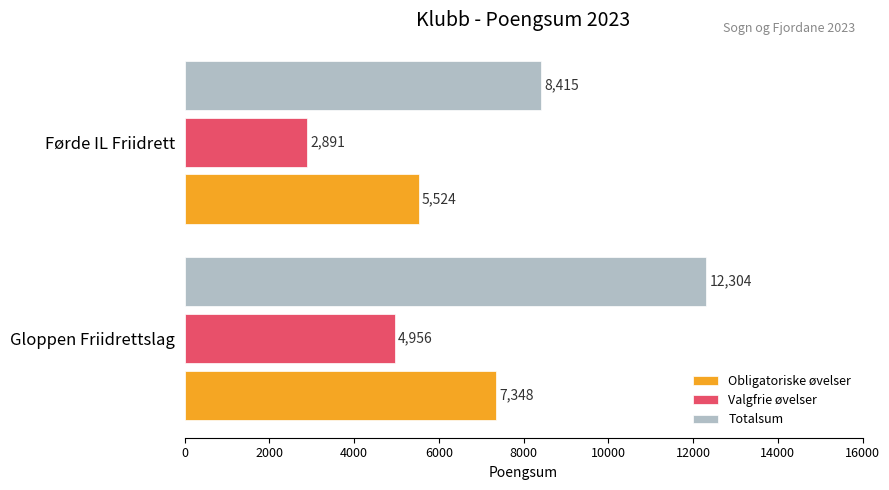

What are all the series names shown in the legend?

Obligatoriske øvelser, Valgfrie øvelser, Totalsum